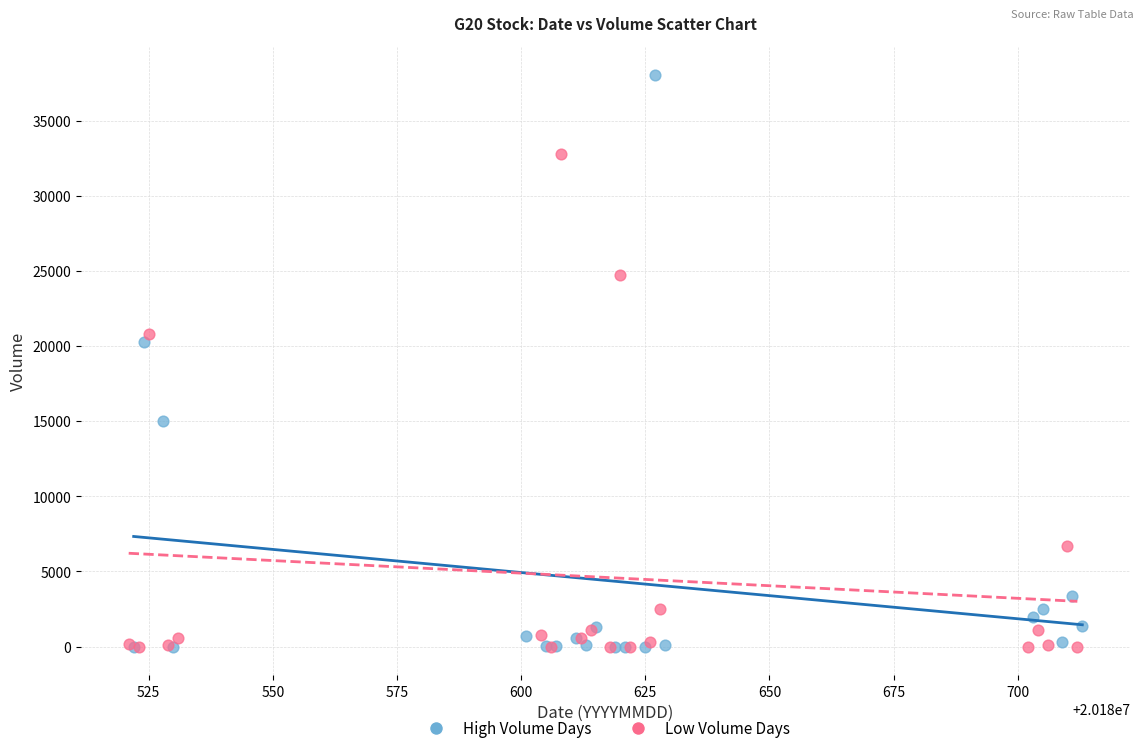

Which series contains the highest Y value?

High Volume Days